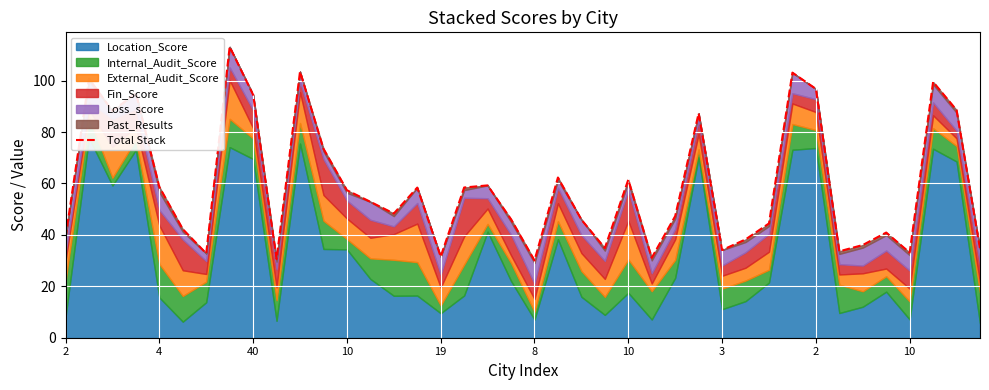

What is the approximate value at 3?

34.1